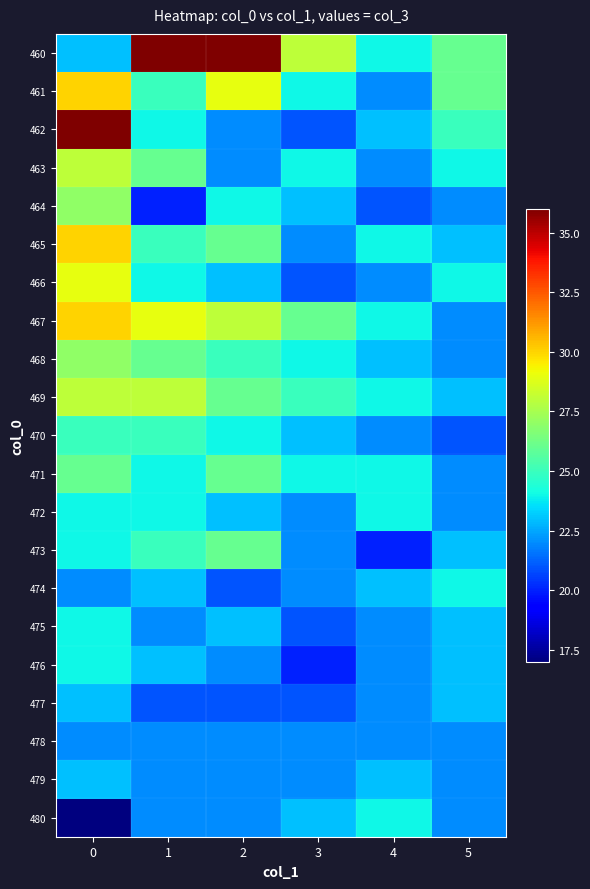

Reading left to right, extract all data points from this chart.

460: 0=23	1=36	2=36	3=28	4=24	5=26
461: 0=30	1=25	2=29	3=24	4=22	5=26
462: 0=36	1=24	2=22	3=21	4=23	5=25
463: 0=28	1=26	2=22	3=24	4=22	5=24
464: 0=27	1=20	2=24	3=23	4=21	5=22
465: 0=30	1=25	2=26	3=22	4=24	5=23
466: 0=29	1=24	2=23	3=21	4=22	5=24
467: 0=30	1=29	2=28	3=26	4=24	5=22
468: 0=27	1=26	2=25	3=24	4=23	5=22
469: 0=28	1=28	2=26	3=25	4=24	5=23
470: 0=25	1=25	2=24	3=23	4=22	5=21
471: 0=26	1=24	2=26	3=24	4=24	5=22
472: 0=24	1=24	2=23	3=22	4=24	5=22
473: 0=24	1=25	2=26	3=22	4=20	5=23
474: 0=22	1=23	2=21	3=22	4=23	5=24
475: 0=24	1=22	2=23	3=21	4=22	5=23
476: 0=24	1=23	2=22	3=20	4=22	5=23
477: 0=23	1=21	2=21	3=21	4=22	5=23
478: 0=22	1=22	2=22	3=22	4=22	5=22
479: 0=23	1=22	2=22	3=22	4=23	5=22
480: 0=17	1=22	2=22	3=23	4=24	5=22